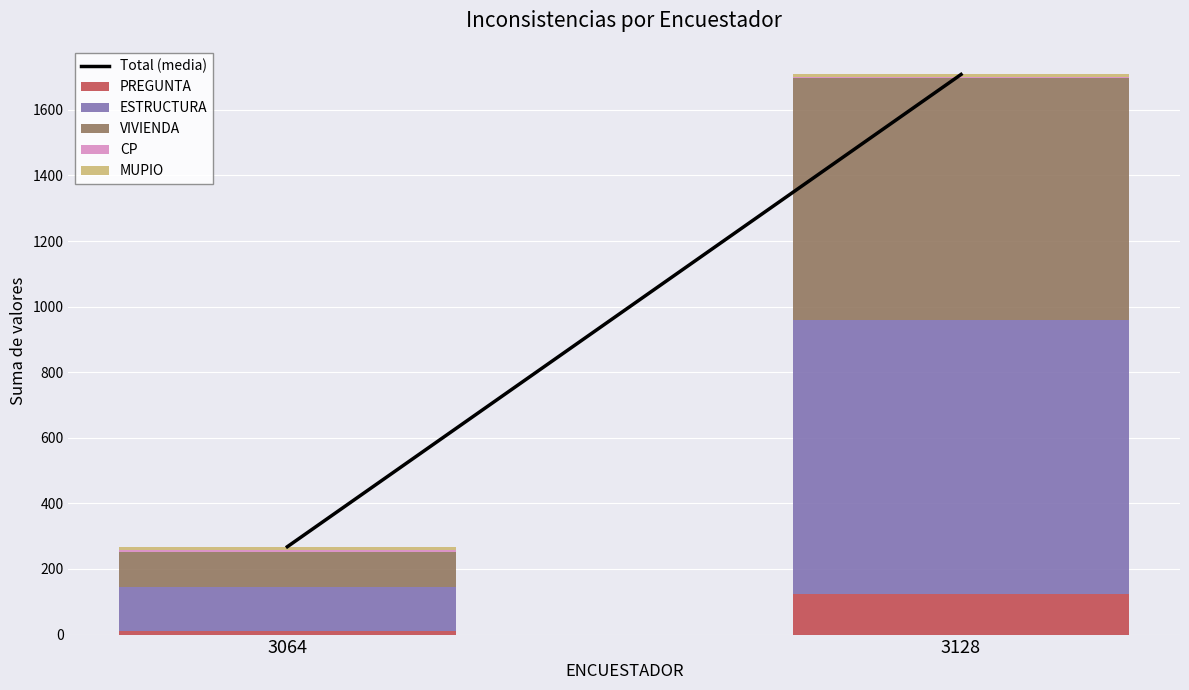

How many series are shown in this chart?

5